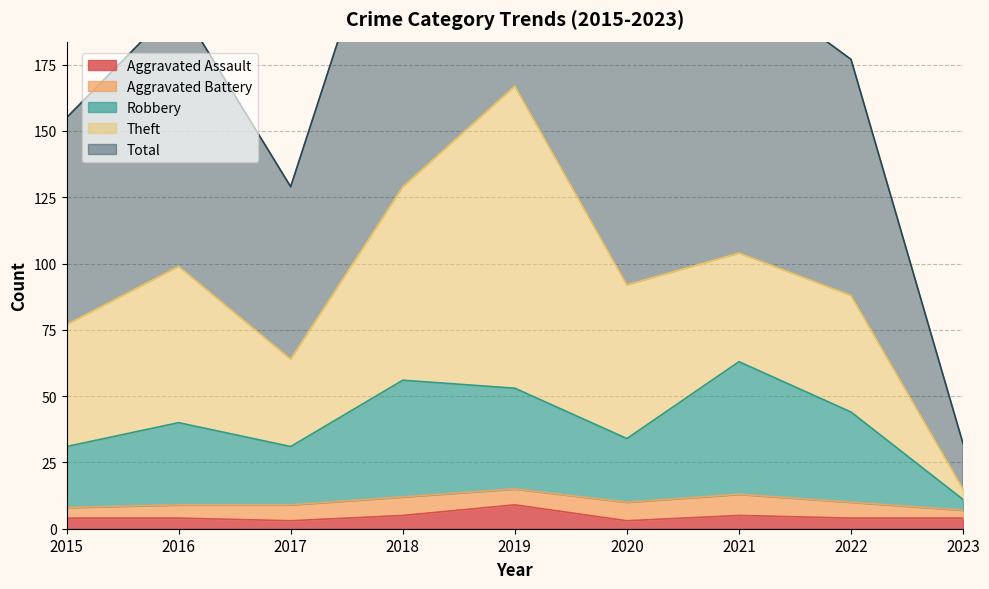

The value of Aggravated Assault at 2021 is 5. True or false?

True